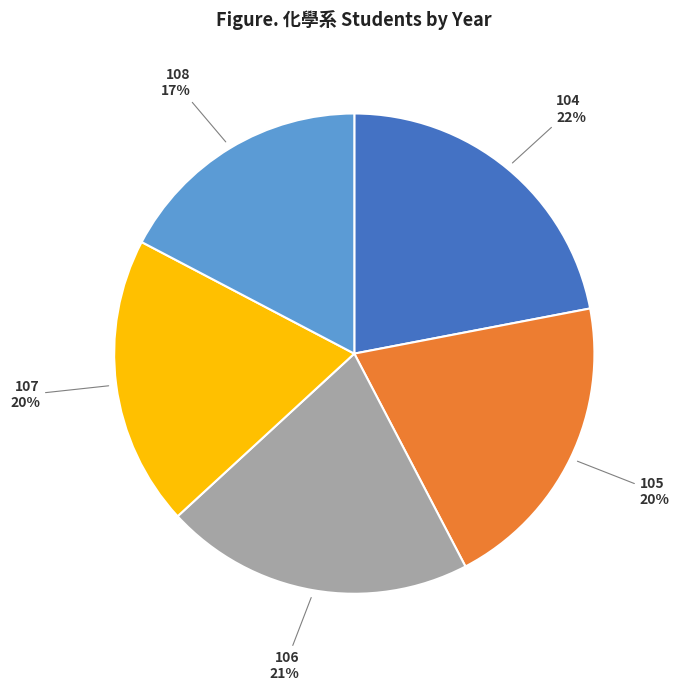

What percentage is the 108 slice, to the nearest percent?

17%